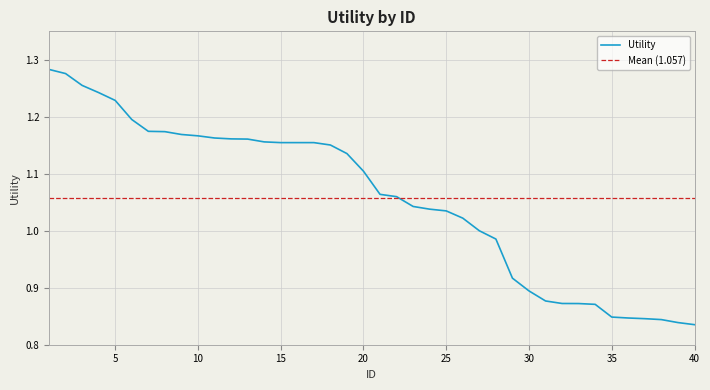

Does the chart display data point markers on the line(s)?

No